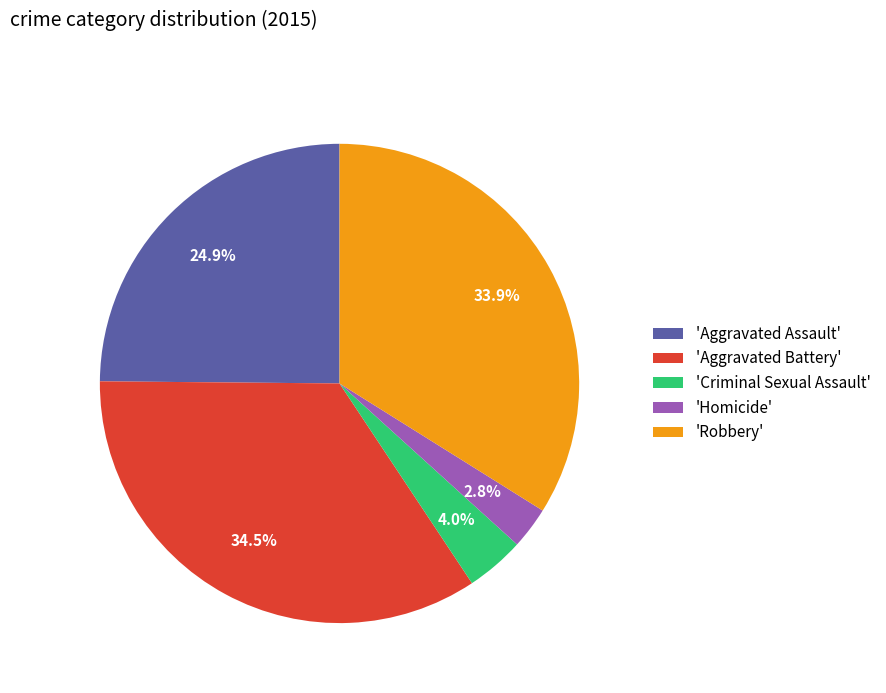

Rank the categories by value from lowest to highest.

'Homicide', 'Criminal Sexual Assault', 'Aggravated Assault', 'Robbery', 'Aggravated Battery'